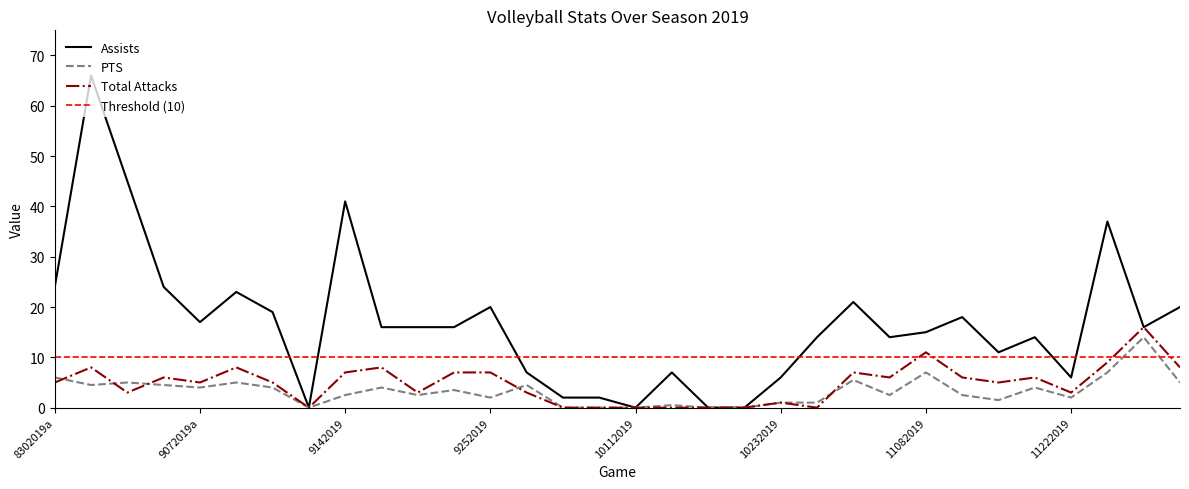

Rank the series at 15 from lowest to highest value.

PTS, Total_Attacks, Assists